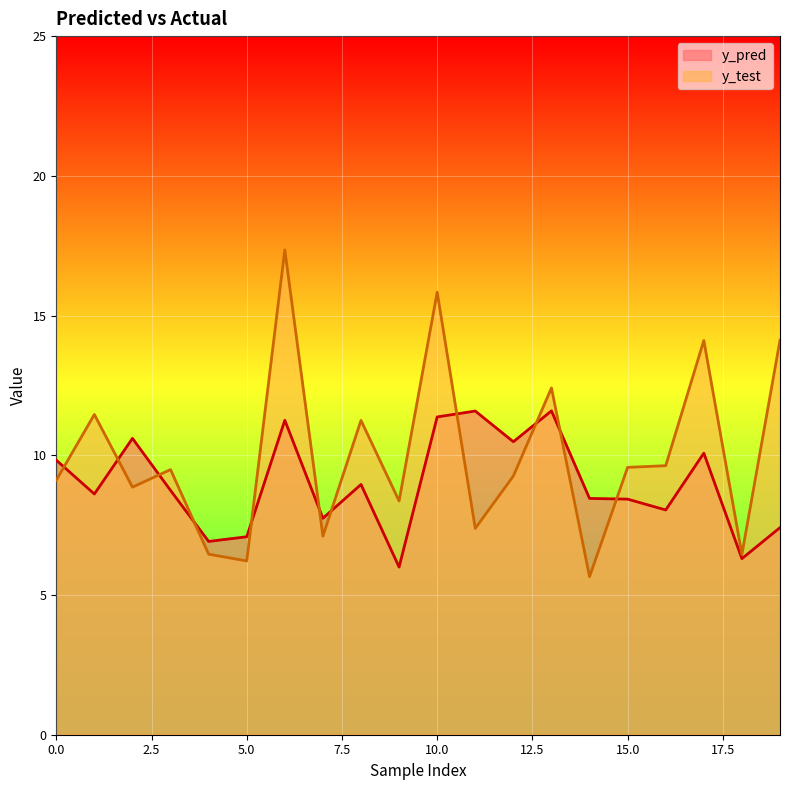

Which has a higher value, 2 or 6?

6